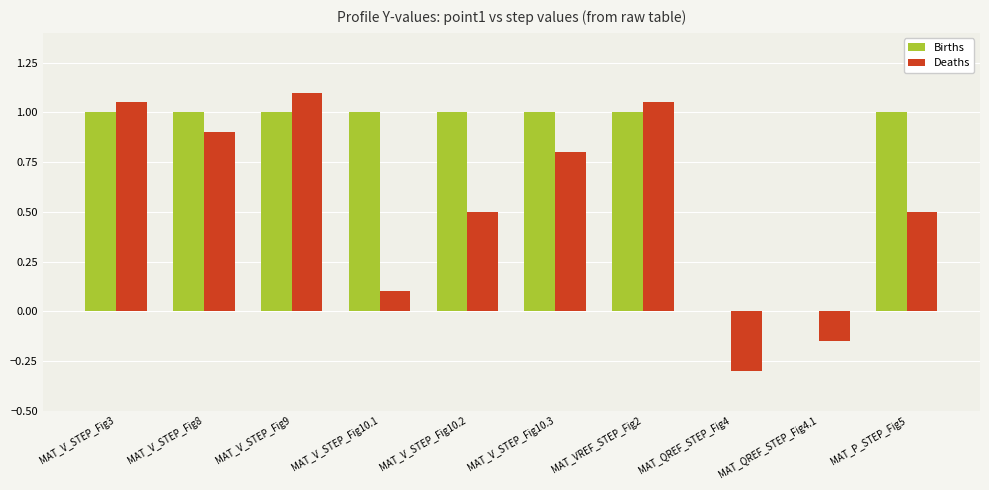

Where is Deaths nearest to the value 0?

MAT_V_STEP_Fig10.1